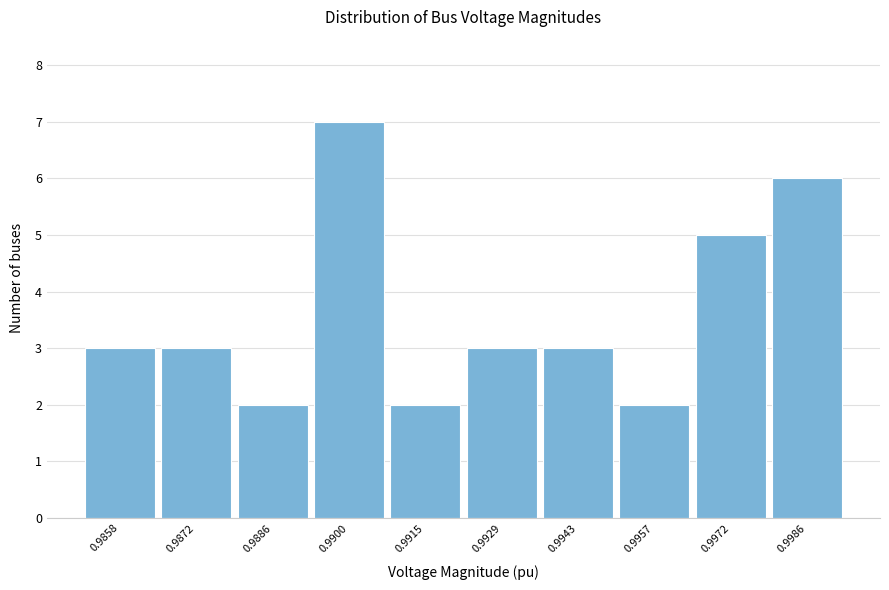

Reading left to right, extract all data points from this chart.

0.9858=3	0.9872=3	0.9886=2	0.9900=7	0.9915=2	0.9929=3	0.9943=3	0.9957=2	0.9972=5	0.9986=6